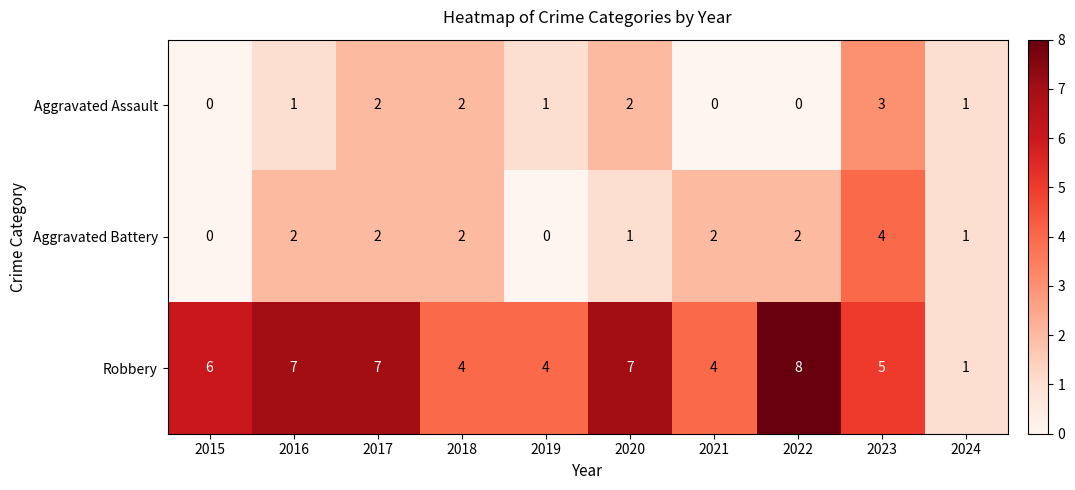

Reading right to left, what are all the values shown in this chart?

Aggravated Assault: 2024=1	2023=3	2022=0	2021=0	2020=2	2019=1	2018=2	2017=2	2016=1	2015=0
Aggravated Battery: 2024=1	2023=4	2022=2	2021=2	2020=1	2019=0	2018=2	2017=2	2016=2	2015=0
Robbery: 2024=1	2023=5	2022=8	2021=4	2020=7	2019=4	2018=4	2017=7	2016=7	2015=6